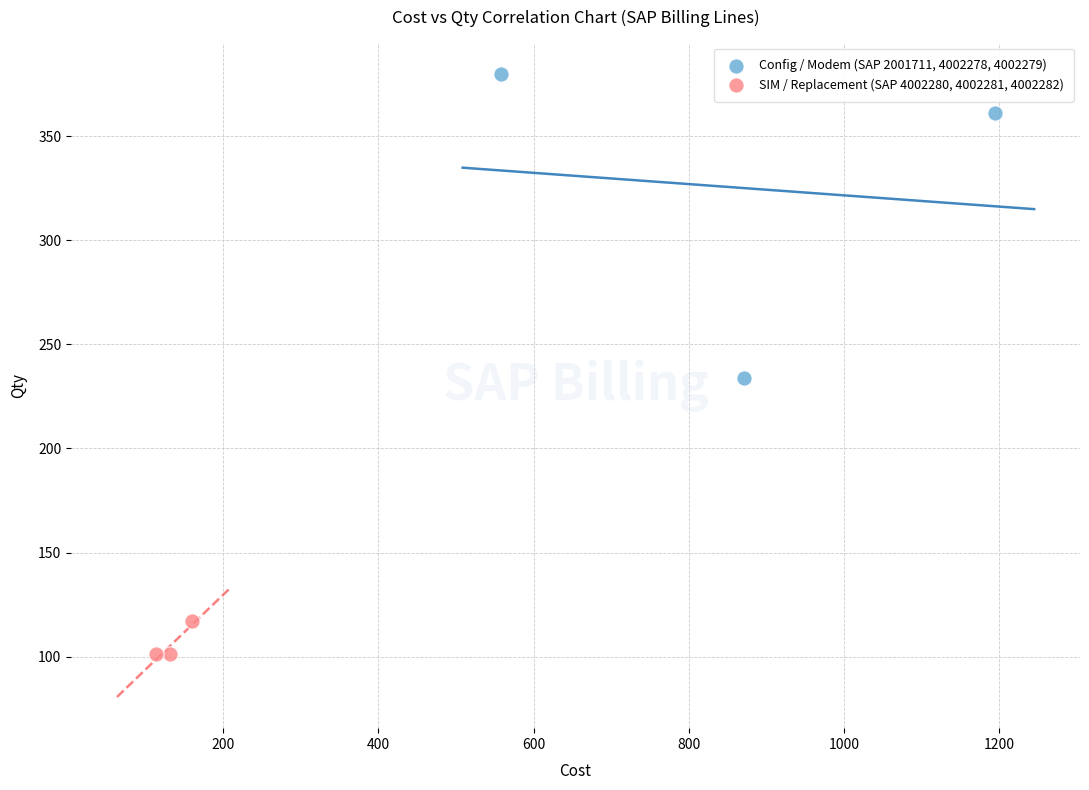

Which series has the widest spread of Y values?

Config / Modem (SAP 2001711, 4002278, 4002279)